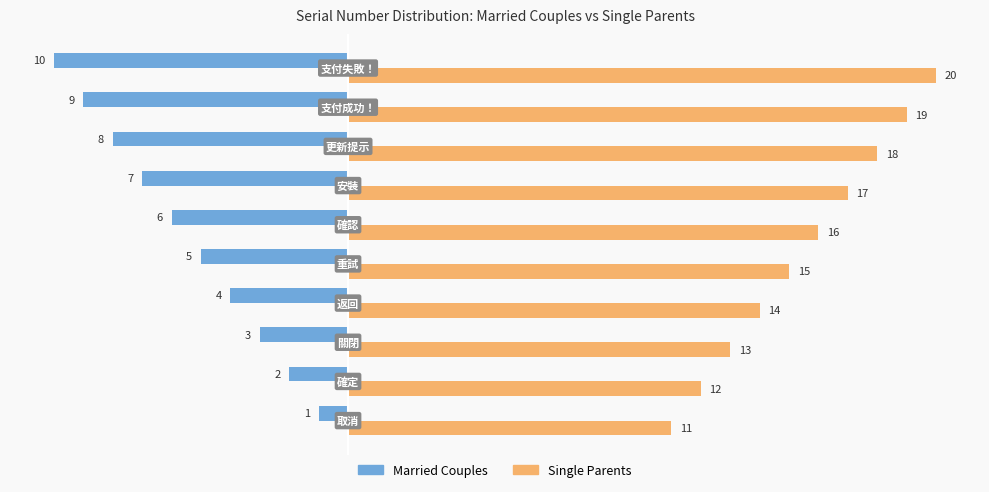

At how many categories does at least one series exceed 10?

10